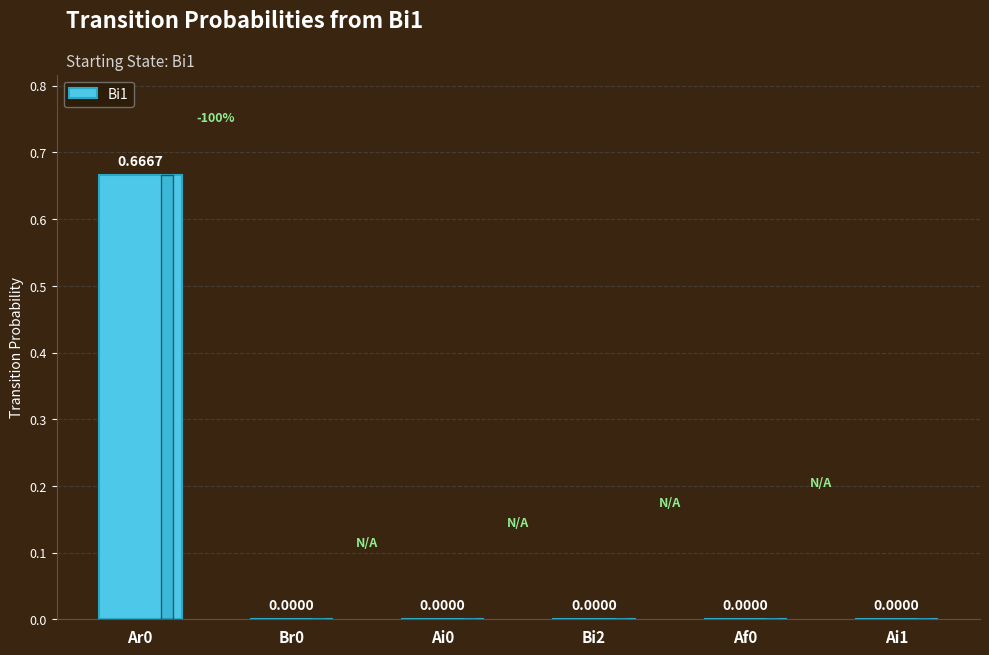

Are the bars horizontal?

No